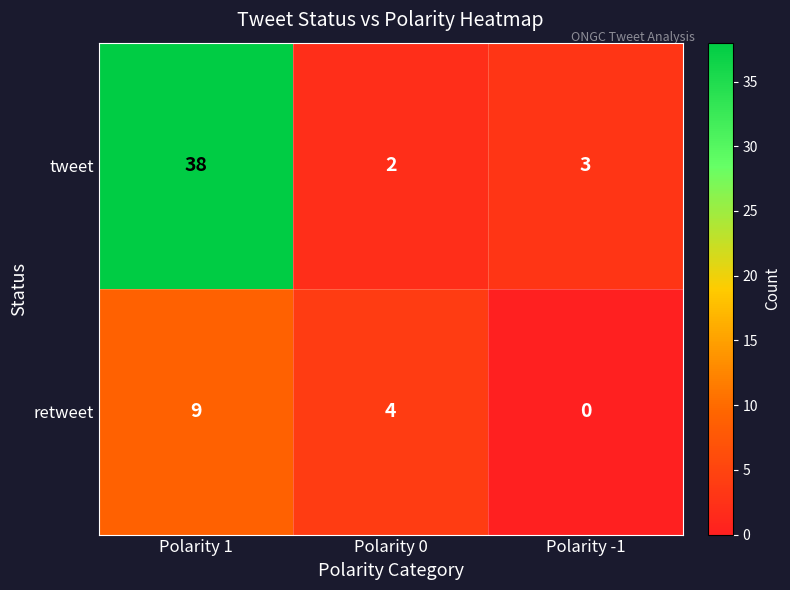

Which series has the widest spread of values?

tweet